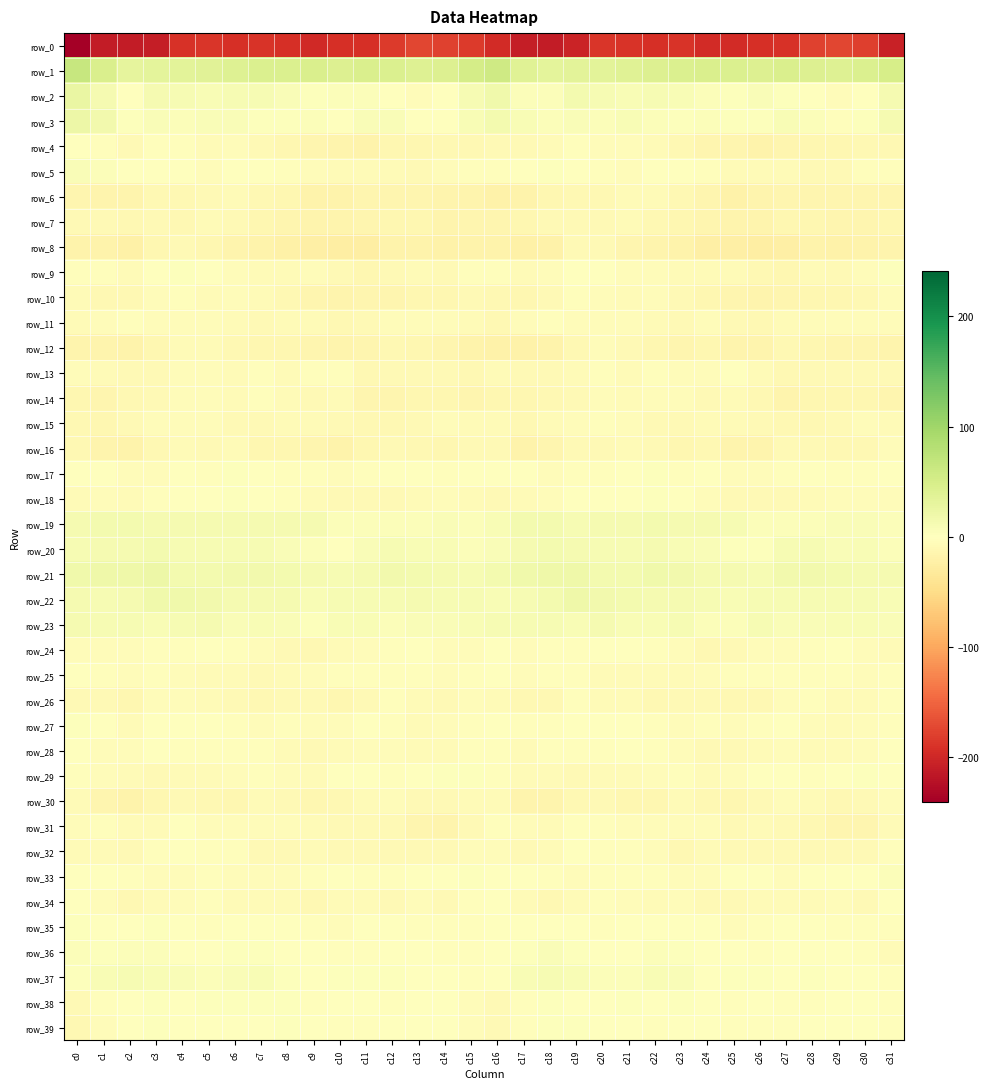

List the series in order of their peak value, highest first.

row_1, row_2, row_3, row_21, row_22, row_19, row_20, row_23, row_37, row_5, row_36, row_33, row_29, row_38, row_39, row_18, row_35, row_9, row_17, row_27, row_25, row_34, row_4, row_24, row_32, row_28, row_13, row_31, row_11, row_26, row_10, row_14, row_15, row_16, row_30, row_12, row_6, row_7, row_8, row_0